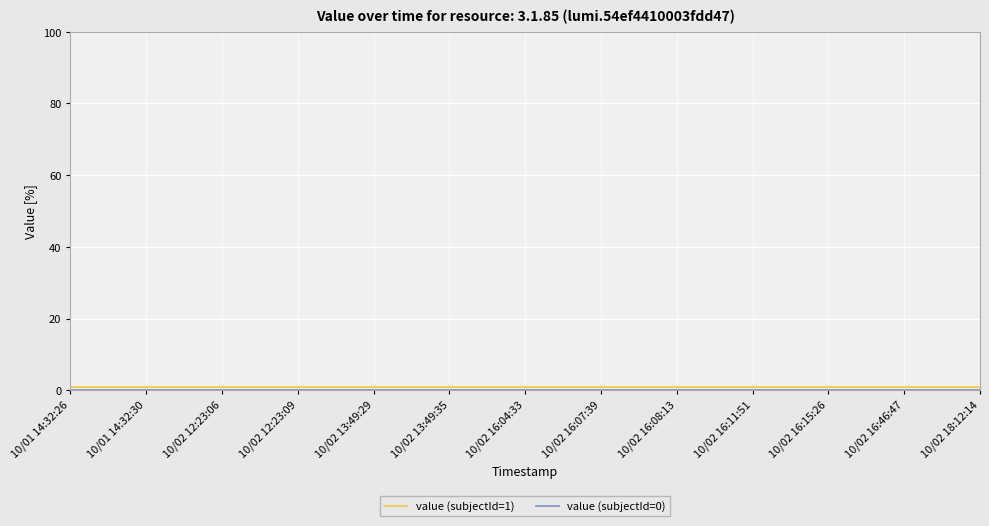

Which category has the highest value in the value (subjectId=1) series?

10/01 14:32:26